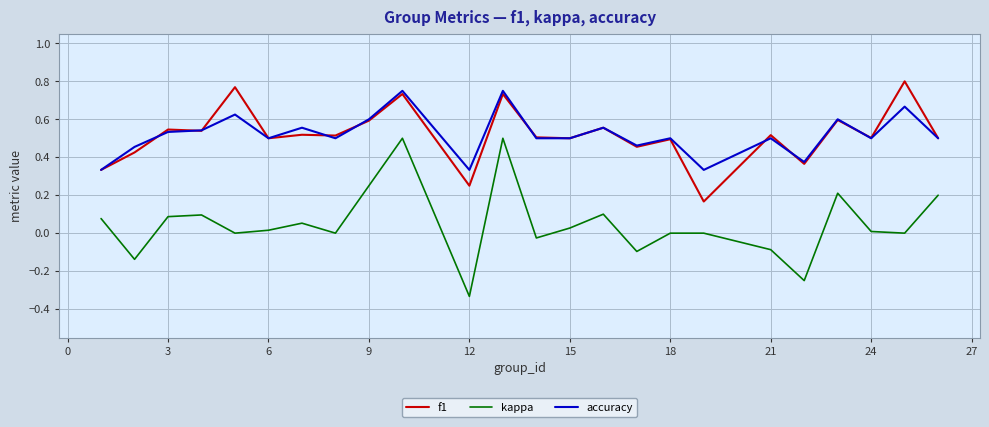

True or false: accuracy and kappa cross at least once.

False